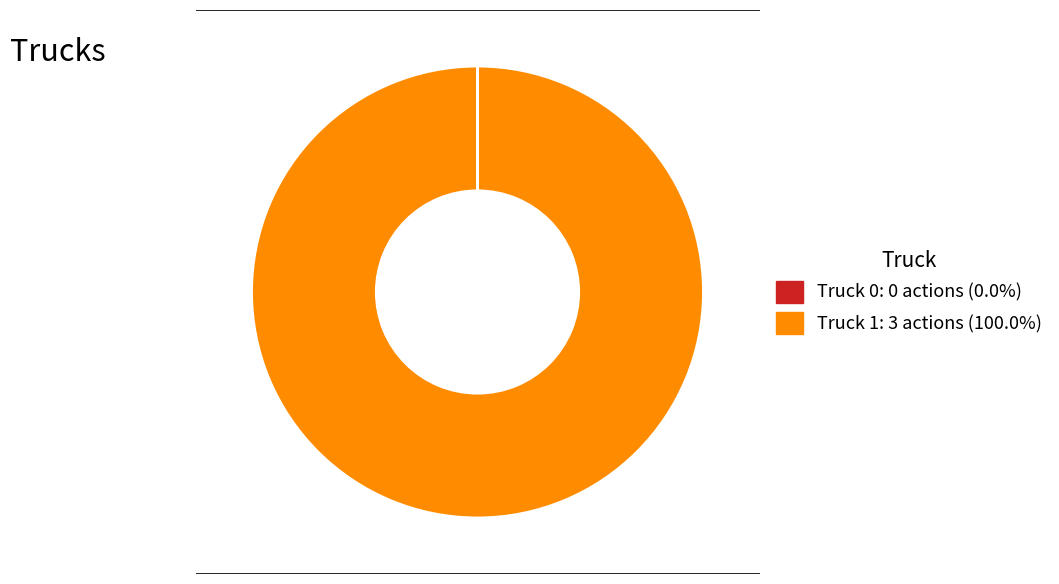

Which slice is the largest?

Truck 1